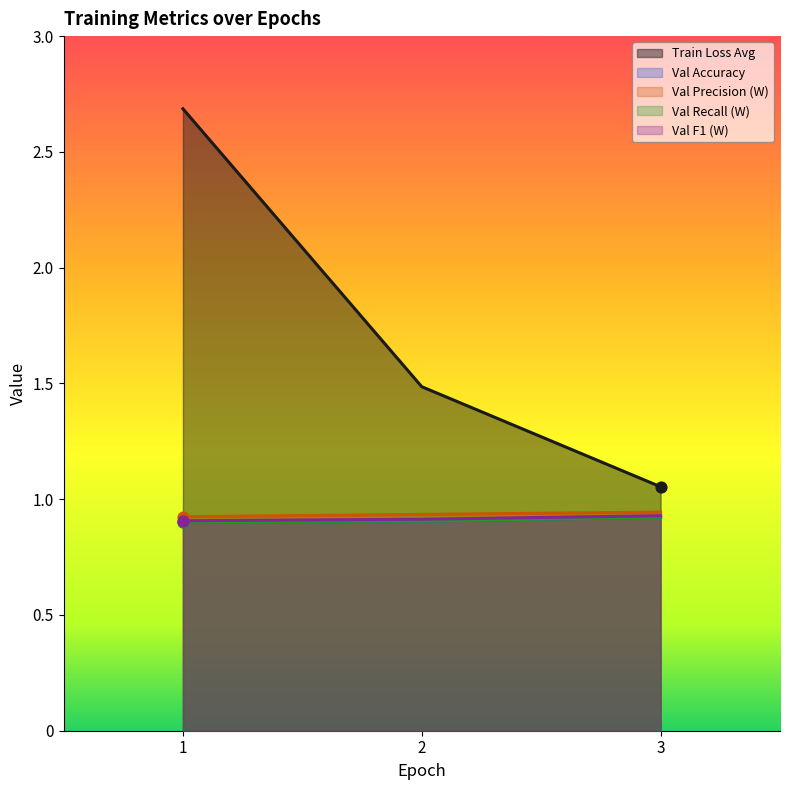

Which series reaches the maximum Y coordinate?

train_loss_avg